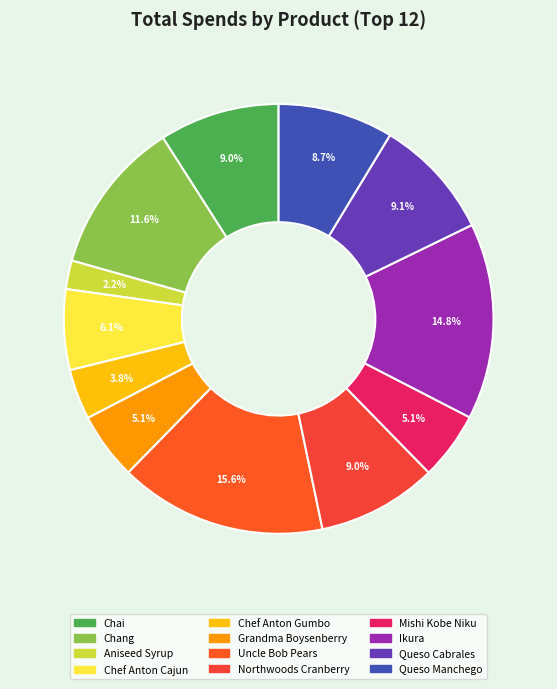

Is there a majority slice in this chart?

No